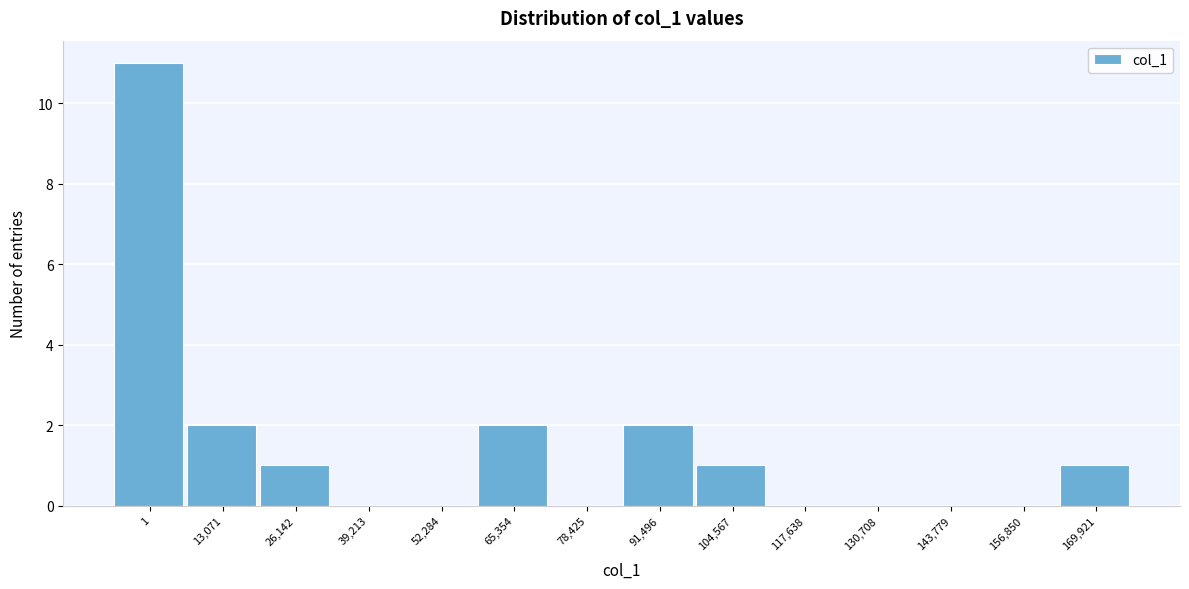

Reading left to right, transcribe all the data shown in this chart.

1=11	13,071=2	26,142=1	39,213=0	52,284=0	65,354=2	78,425=0	91,496=2	104,567=1	117,638=0	130,708=0	143,779=0	156,850=0	169,921=1